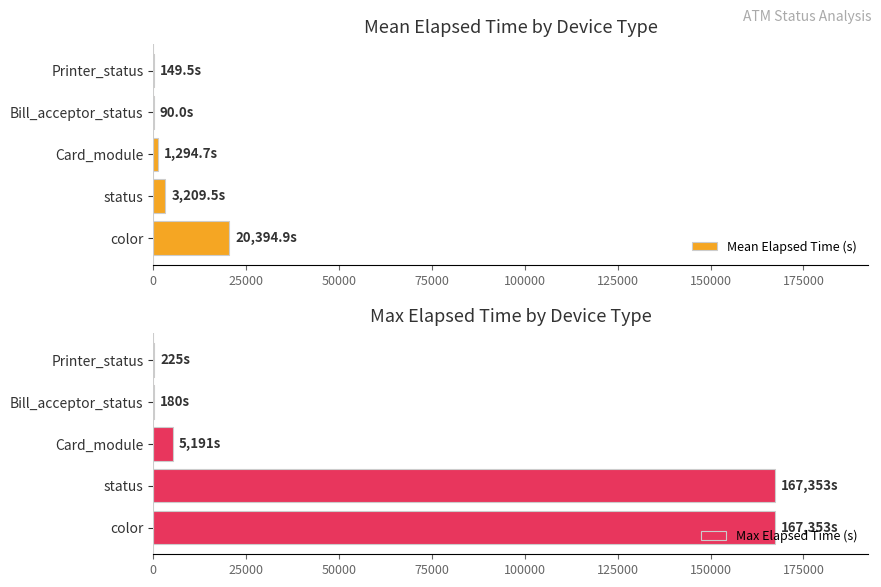

True or false: Max Elapsed Time (s) has a value of 167353 at color.

True